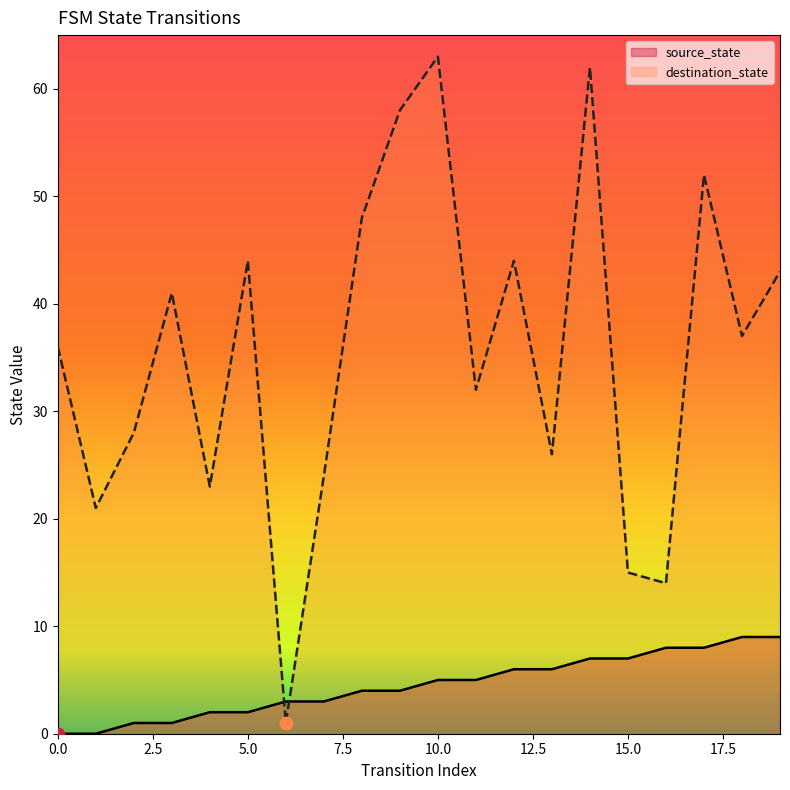

Which series has the widest spread of Y values?

destination_state